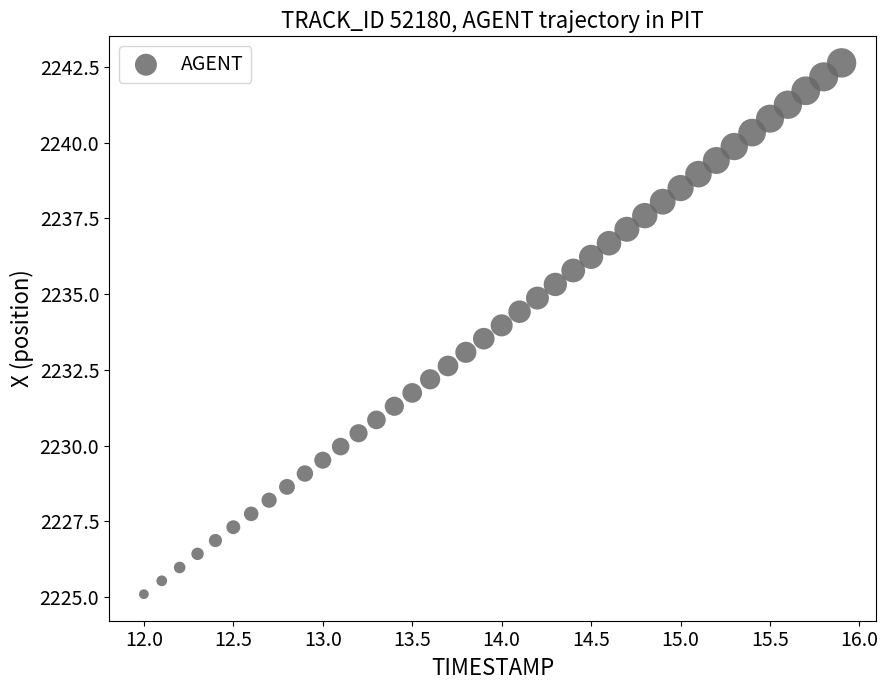

What is the range of Y values (max minus min)?

17.5